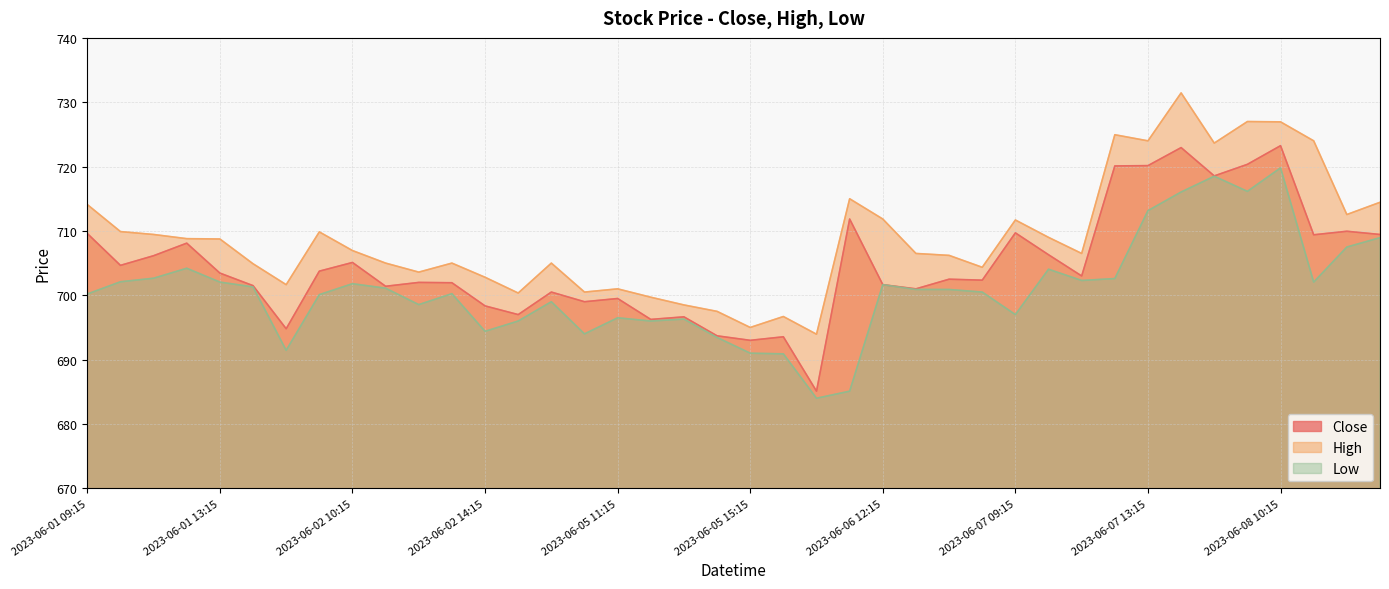

What is the minimum value for Low?

684.0